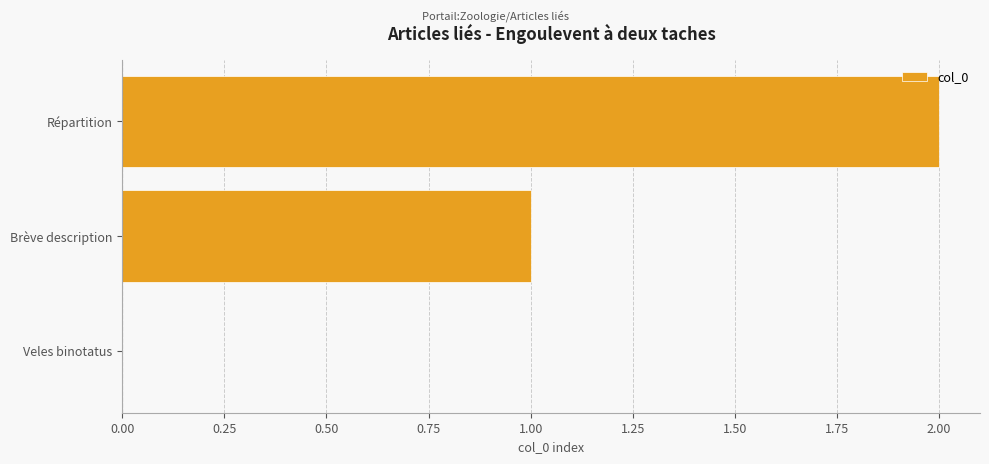

The chart shows a value of 3 at Répartition. True or false?

False